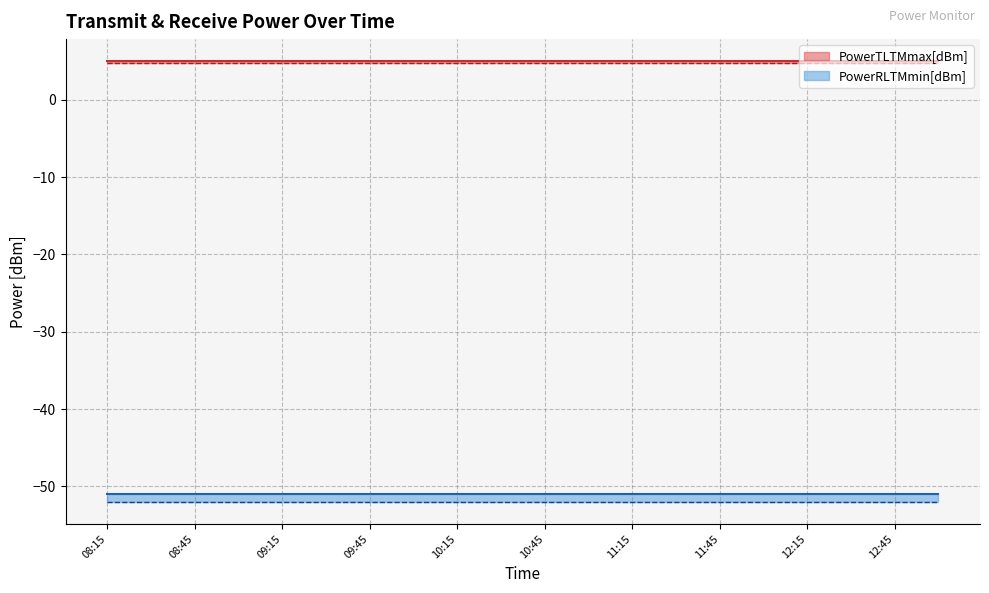

What is the highest value of the PowerRLTMmin[dBm] series?

-52.0